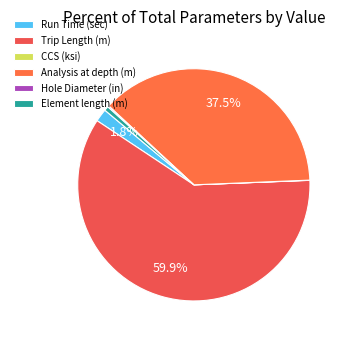

What percentage is the Analysis at depth (m) slice, to the nearest percent?

37%